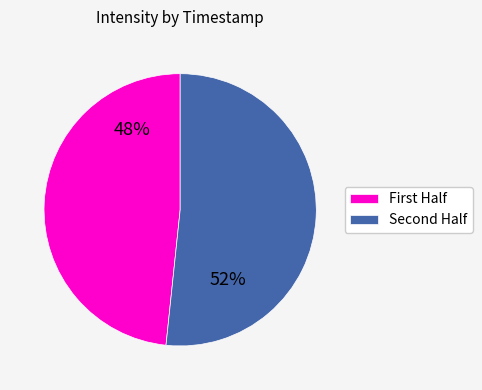

Rank the categories by value from highest to lowest.

Second Half, First Half